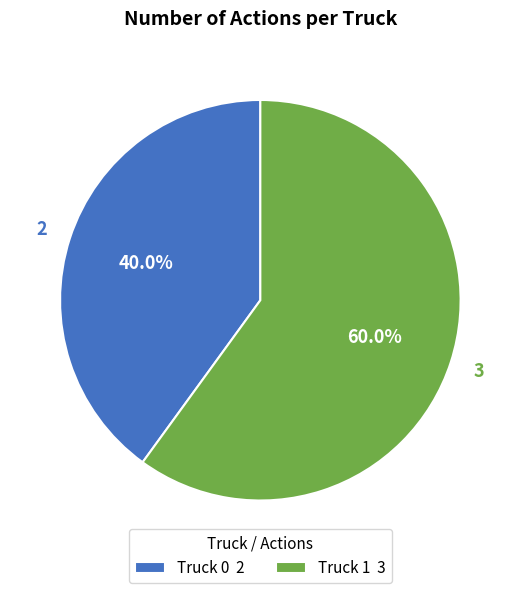

Is it true that Truck 0 is 26% of the pie?

False